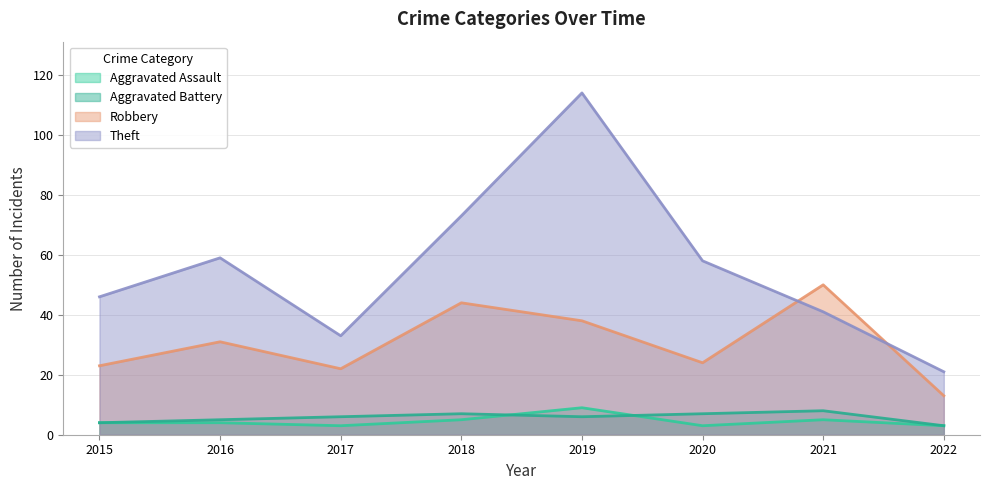

Reading left to right, transcribe all the data shown in this chart.

Aggravated Assault: 4	4	3	5	9	3	5	3
Aggravated Battery: 4	5	6	7	6	7	8	3
Robbery: 23	31	22	44	38	24	50	13
Theft: 46	59	33	73	114	58	41	21